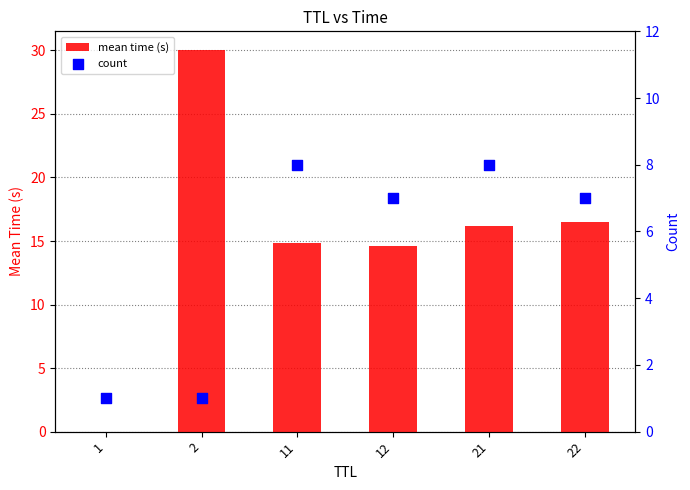

What is the total value across all series at 11?

22.8